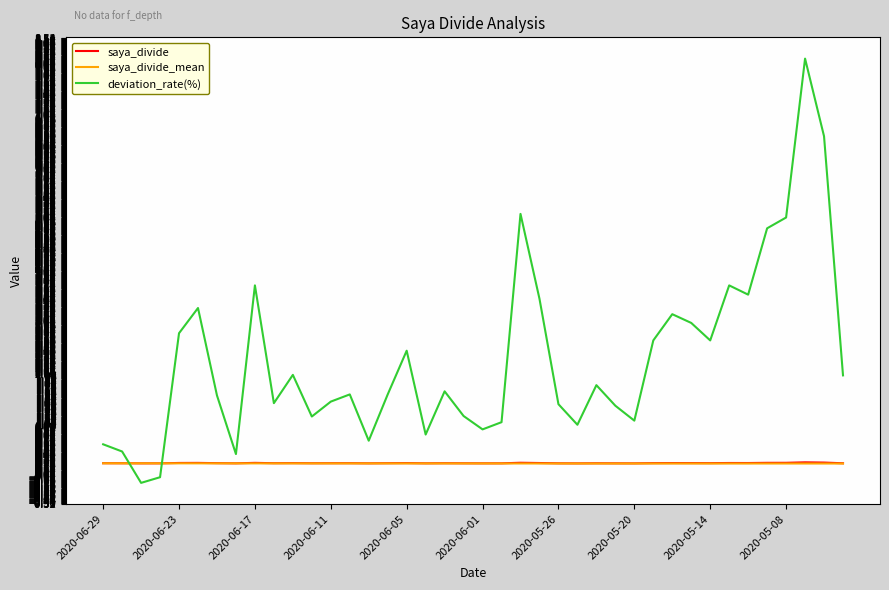

What is the maximum value shown in the chart?

8.1